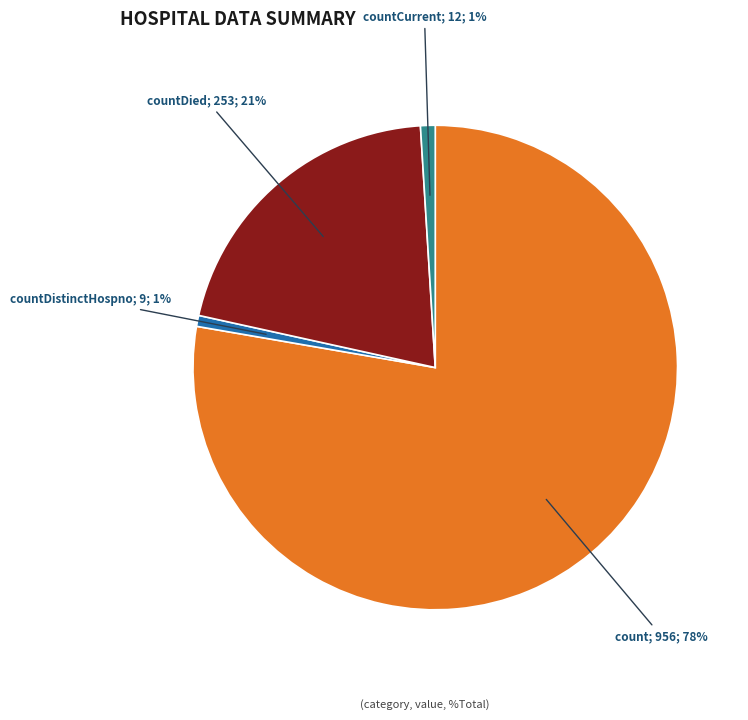

To the nearest percent, what is the average slice percentage?

25%